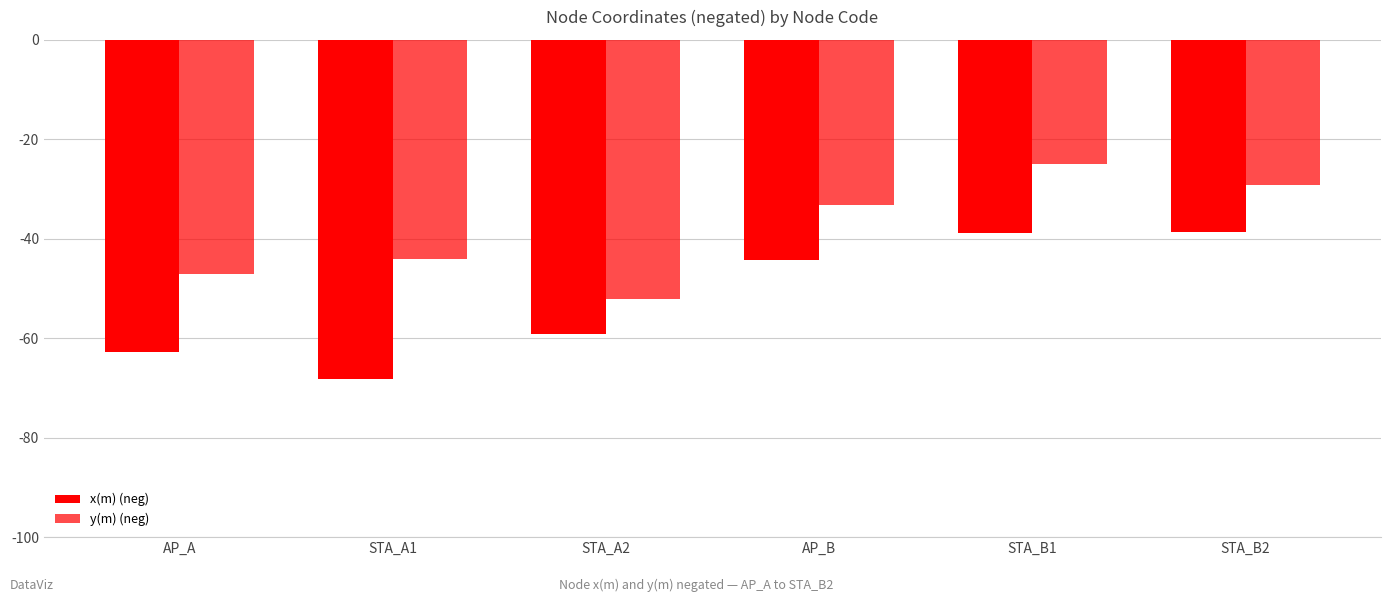

How many bars are there in total?

12